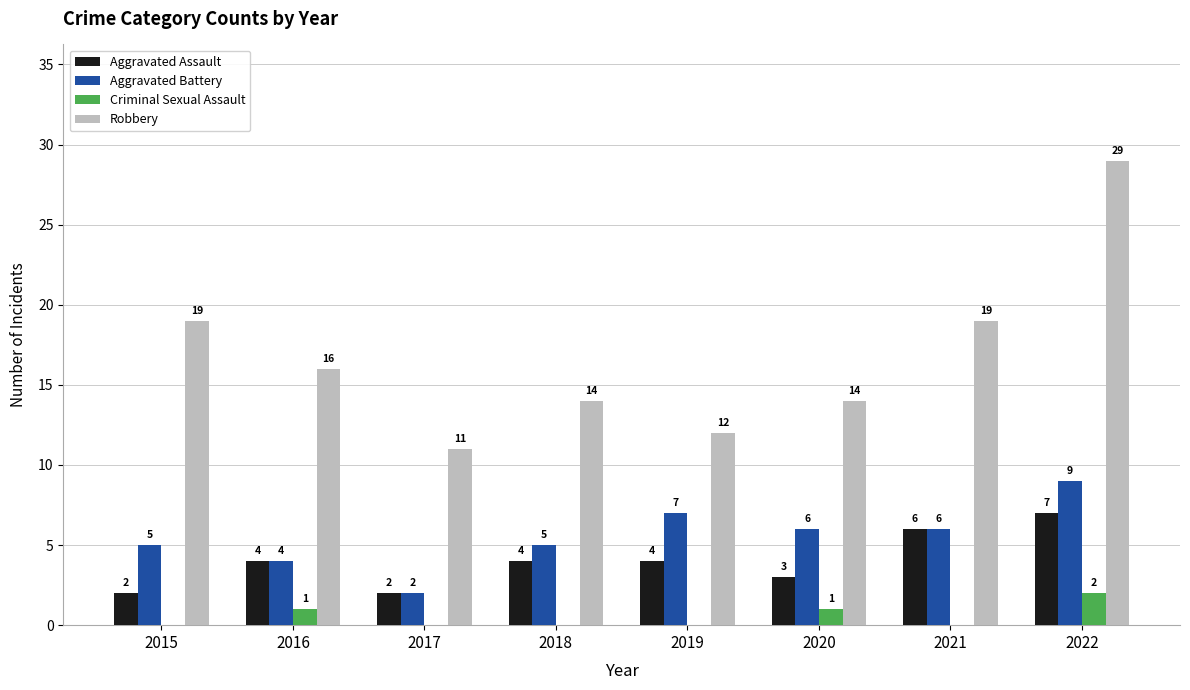

How many Criminal Sexual Assault values are between 0 and 1?

7